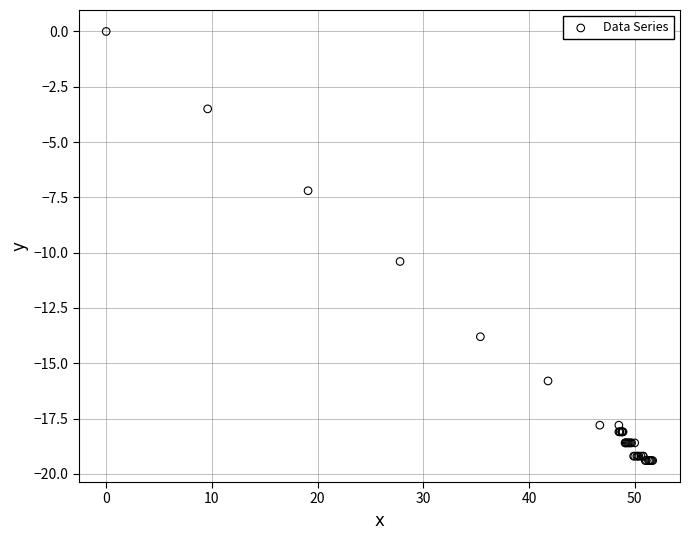

What Y value in the scatter plot is closest to -9?

-10.4